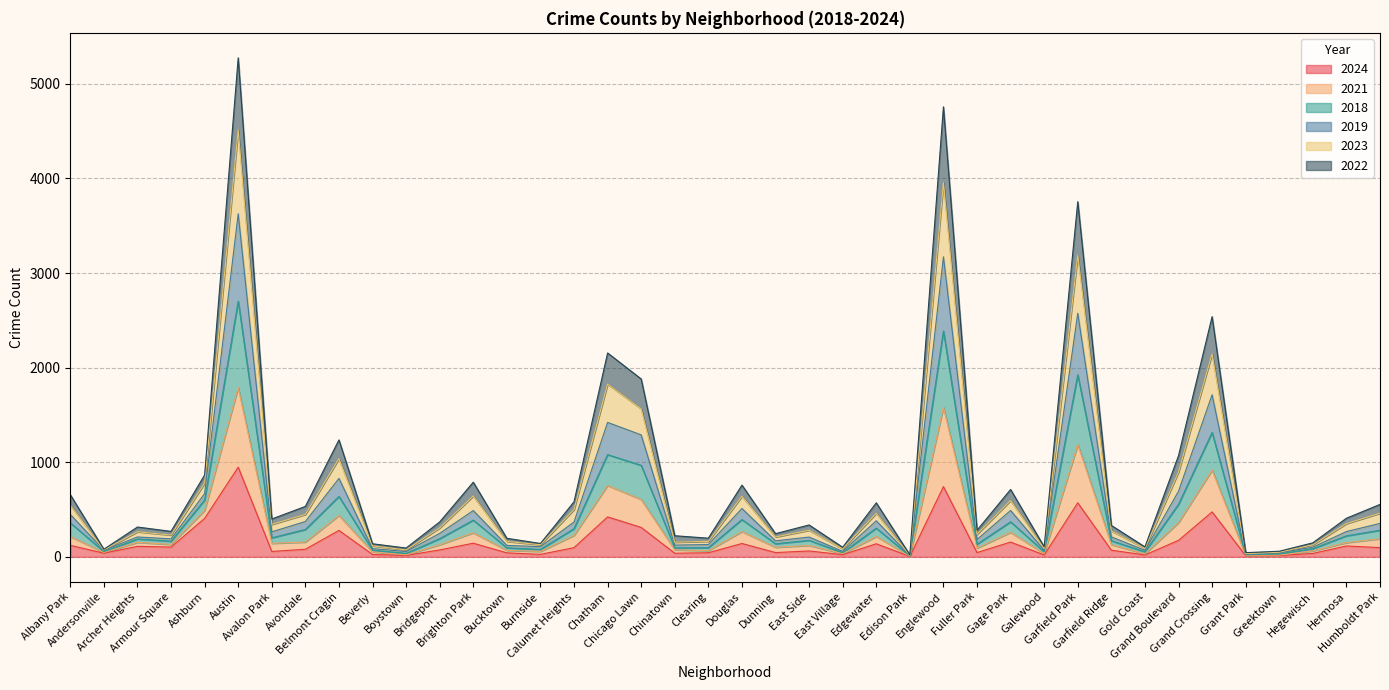

What is the highest value of the 2024 series?

948